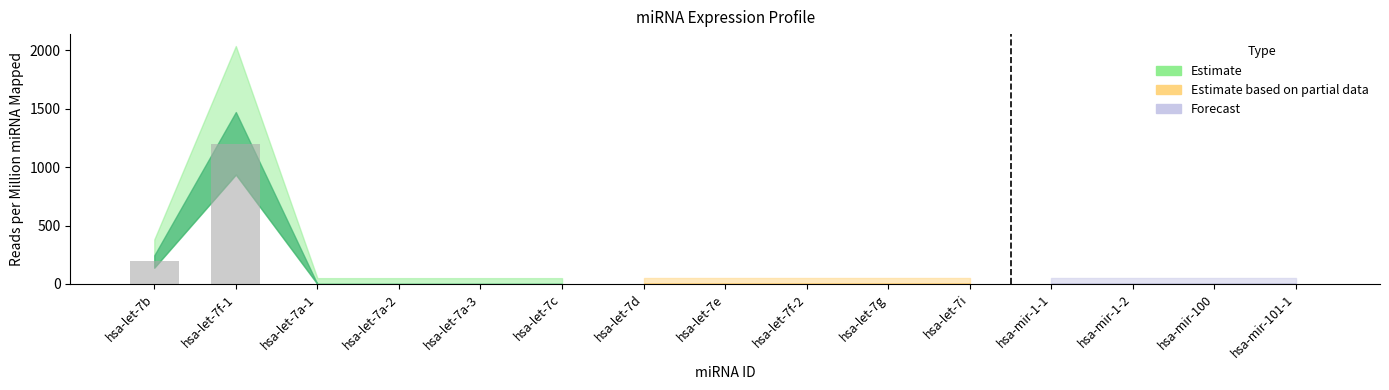

Reading right to left, transcribe all the data shown in this chart.

0	0	0	0	0	0	0	0	0	0	0	0	0	1200	200